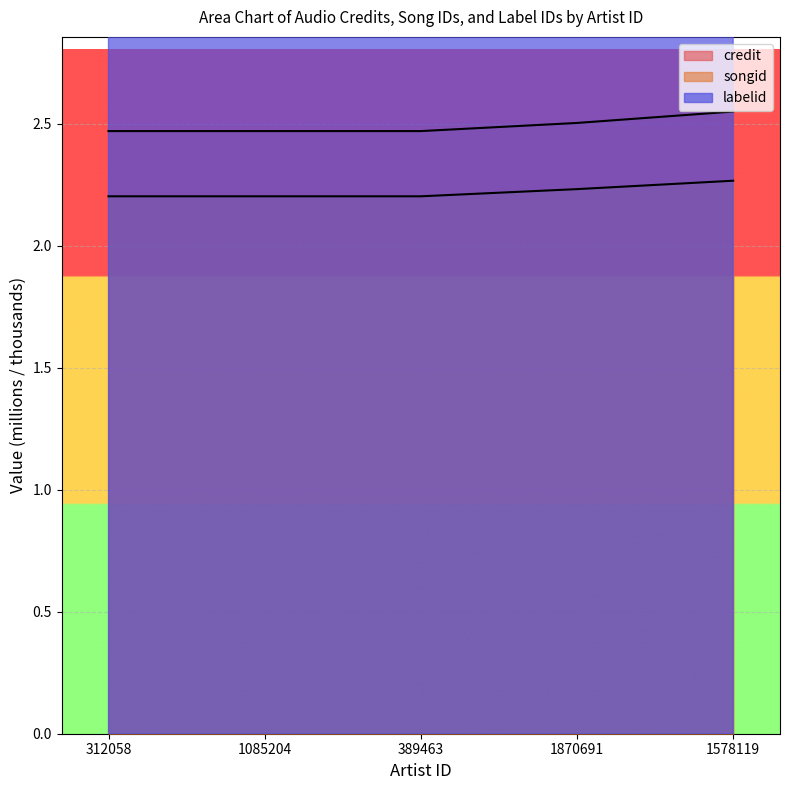

True or false: labelid and credit intersect in this chart.

False